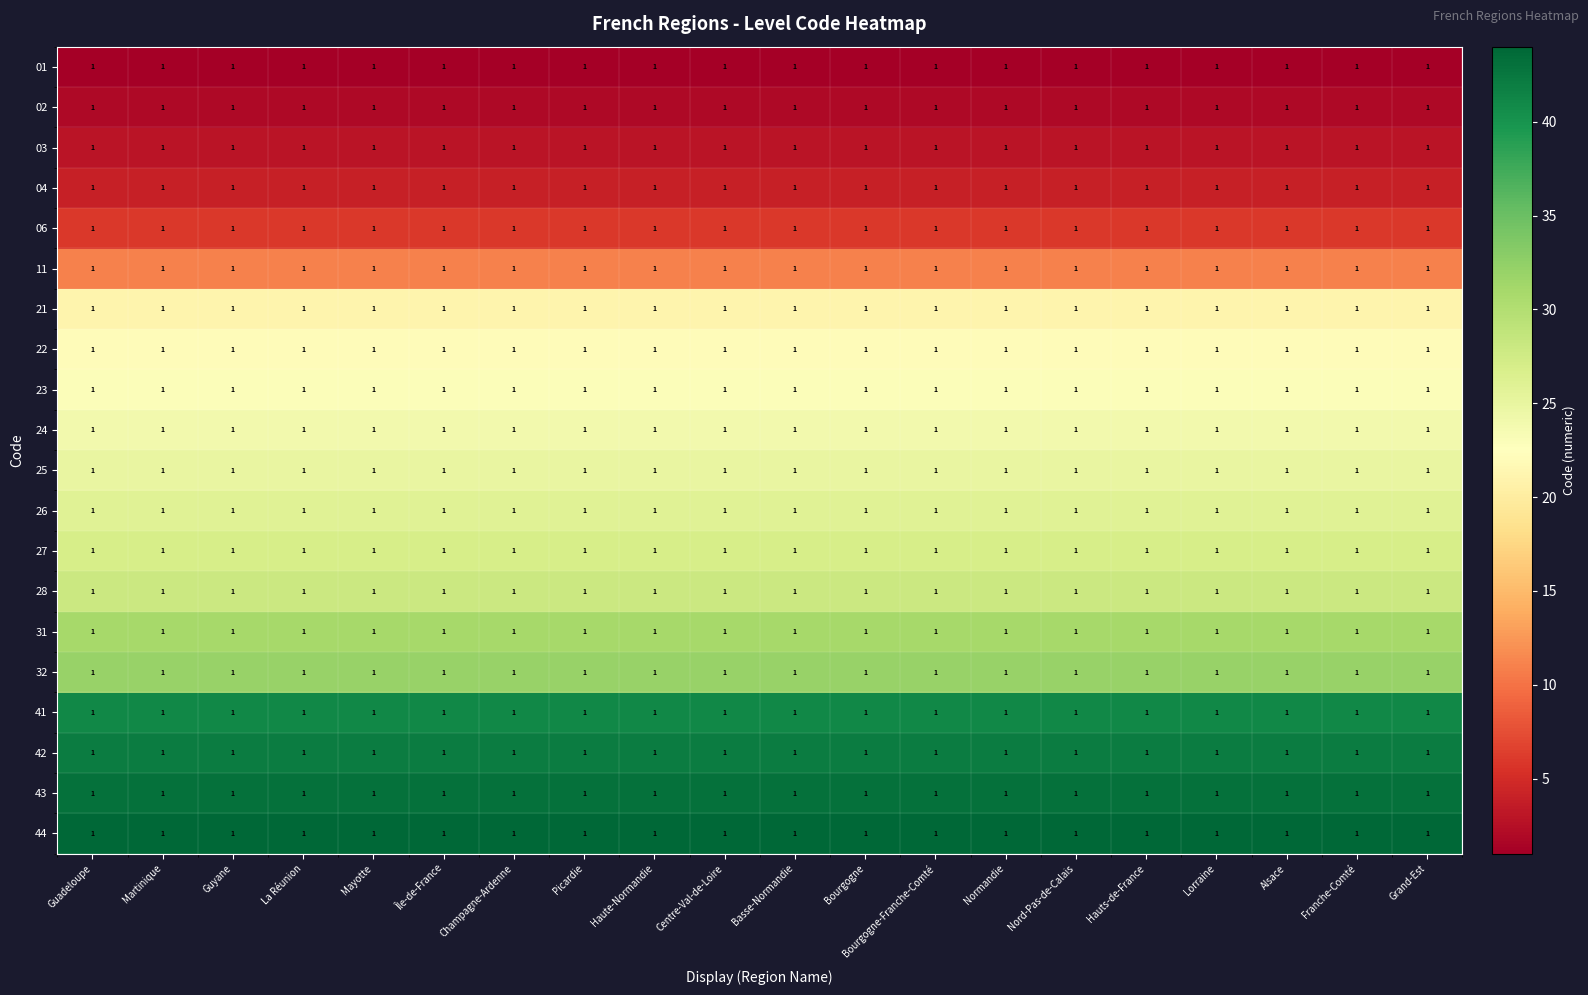

At which category does the chart reach its minimum across all series?

Guadeloupe